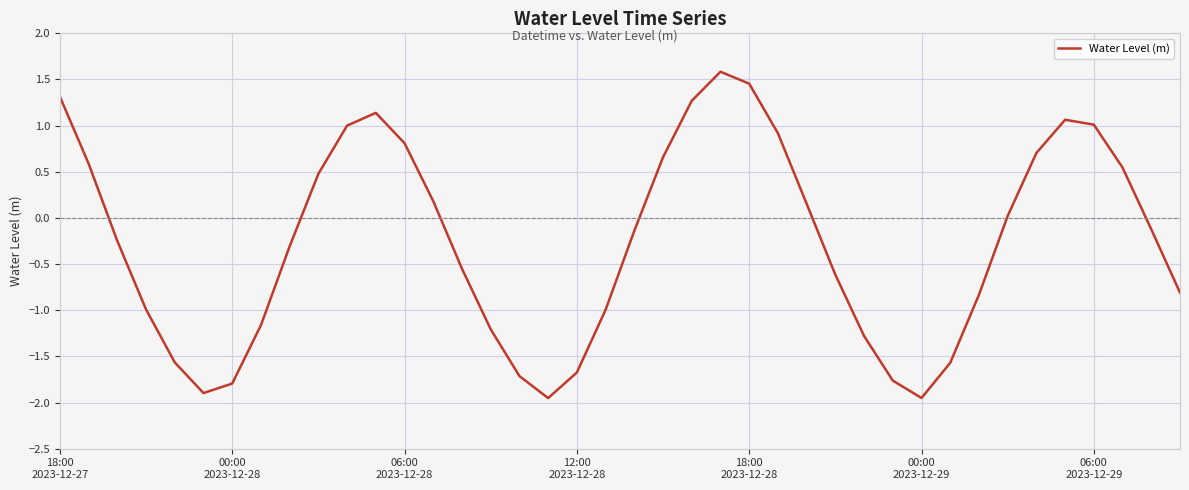

How many distinct data groups are displayed?

1